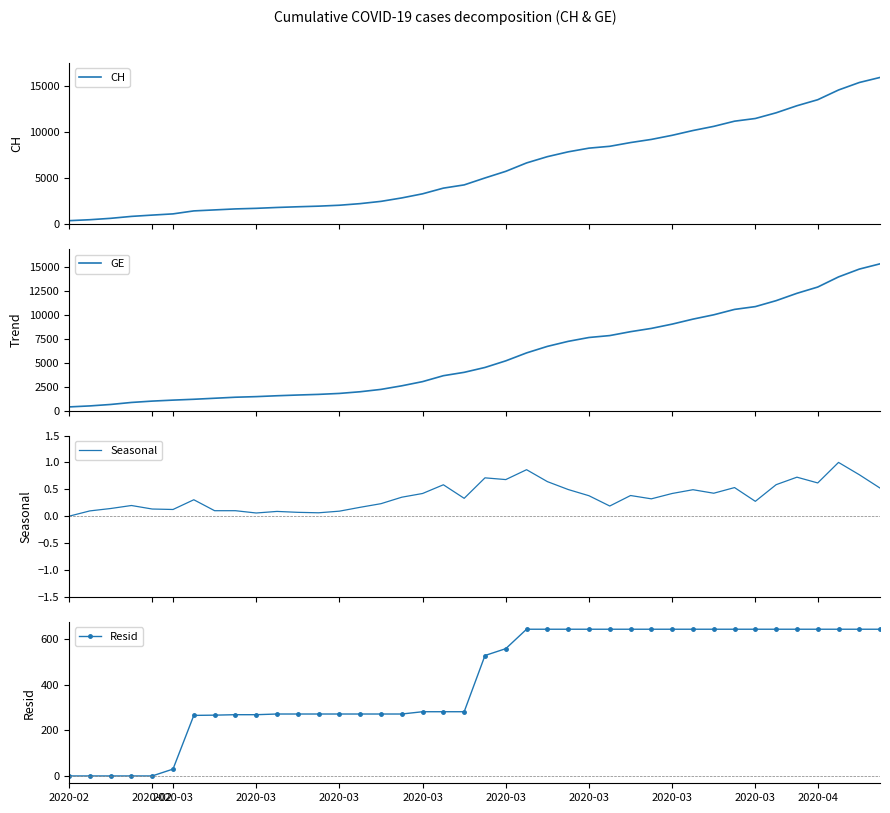

What is the value of the Seasonal point at the 40th from the left?

0.5